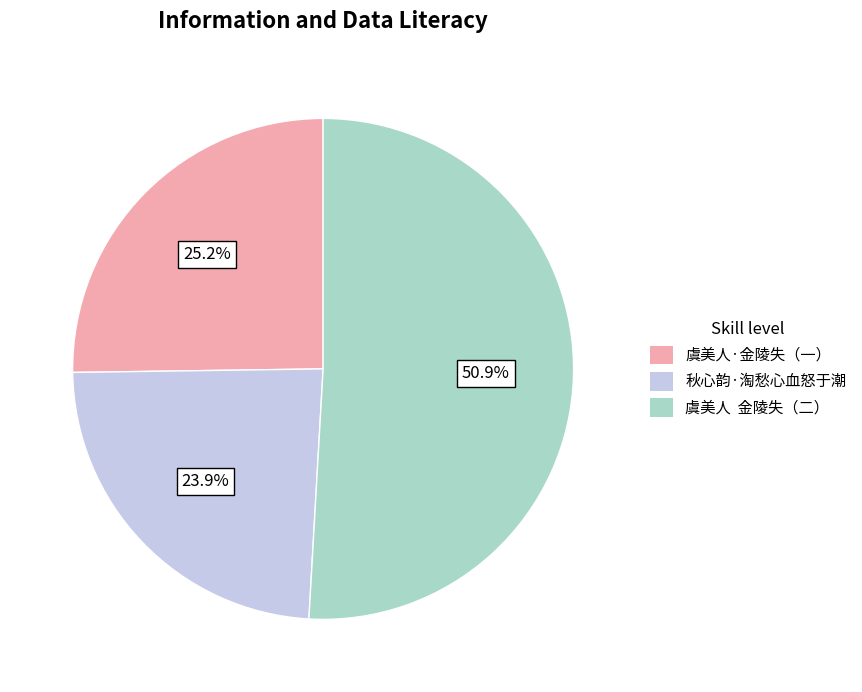

How many segments does this pie chart have?

3